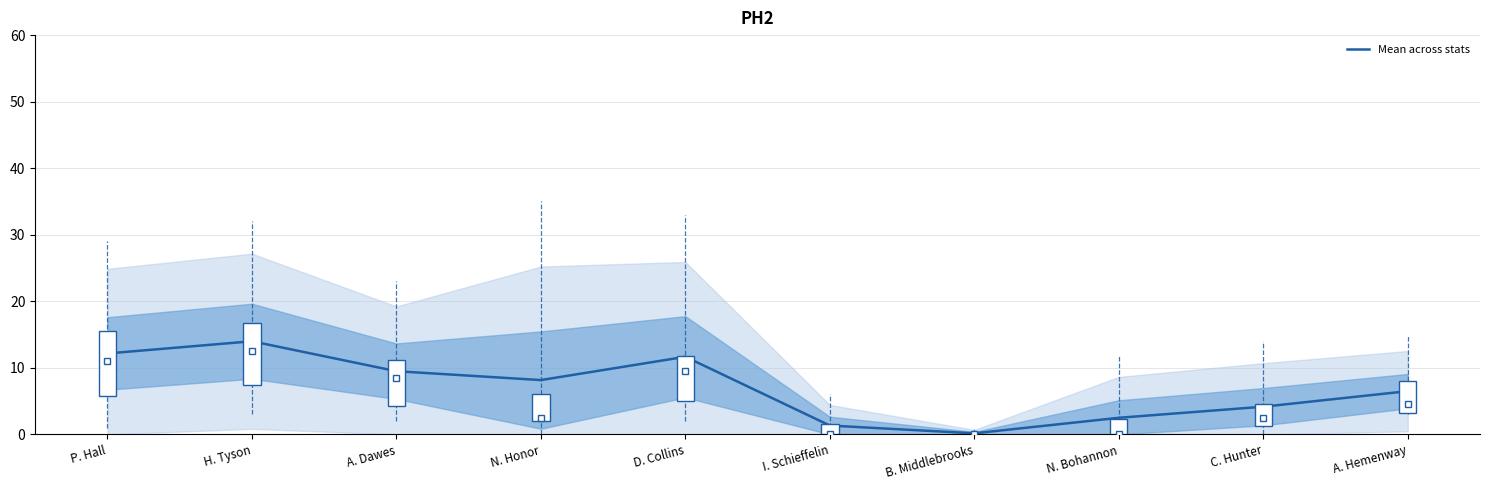

Rank the categories by value from highest to lowest.

H. Tyson, P. Hall, D. Collins, A. Dawes, N. Honor, A. Hemenway, C. Hunter, N. Bohannon, I. Schieffelin, B. Middlebrooks